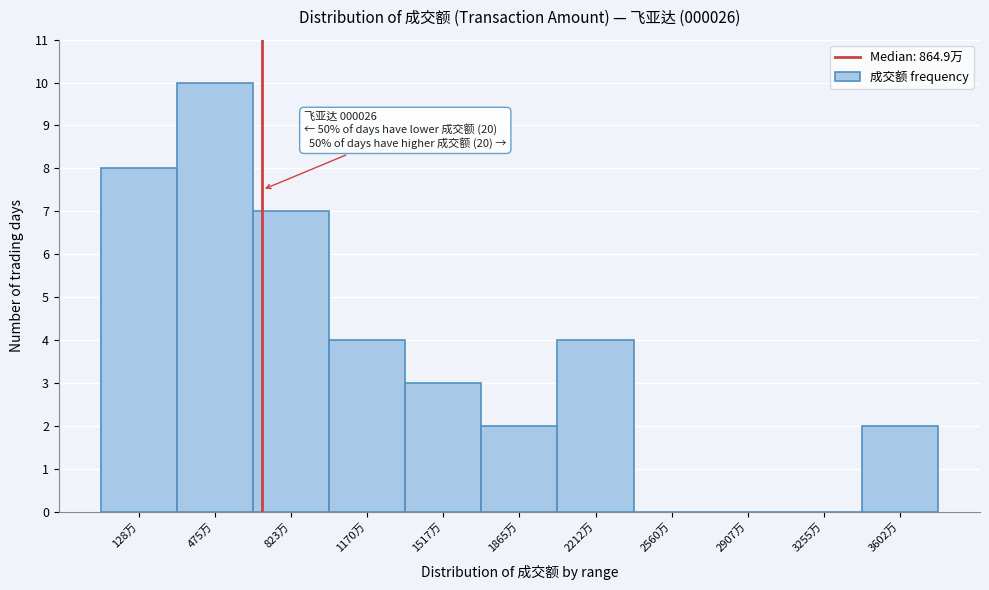

Reading left to right, list all the values displayed in this chart.

128万=8	475万=10	823万=7	1170万=4	1517万=3	1865万=2	2212万=4	2560万=0	2907万=0	3255万=0	3602万=2